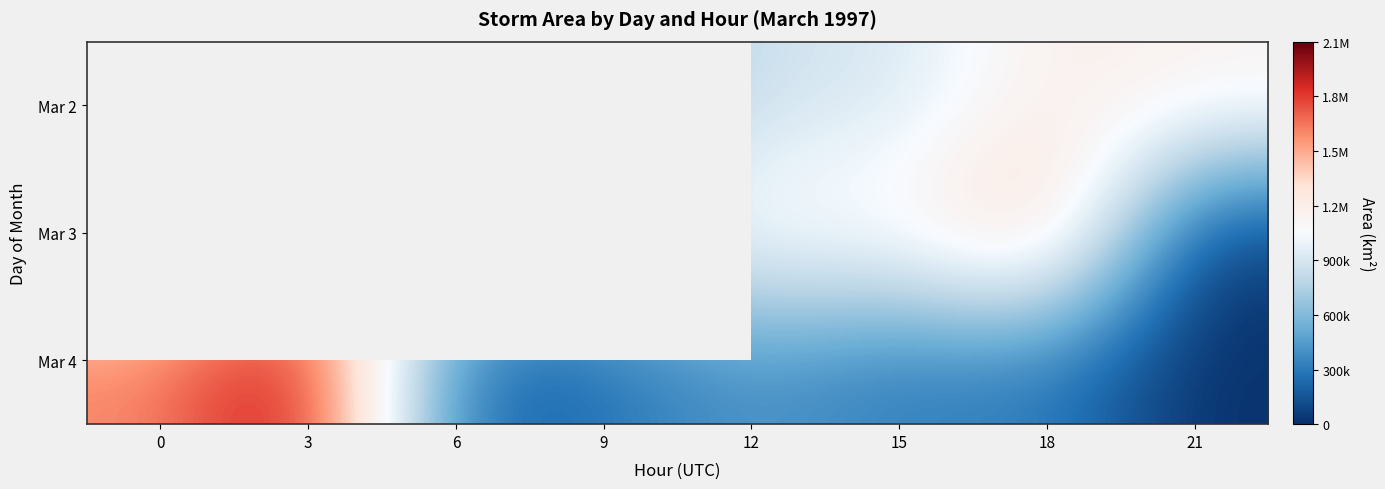

True or false: Mar 4 has a value of 506953.7 at 18.

False